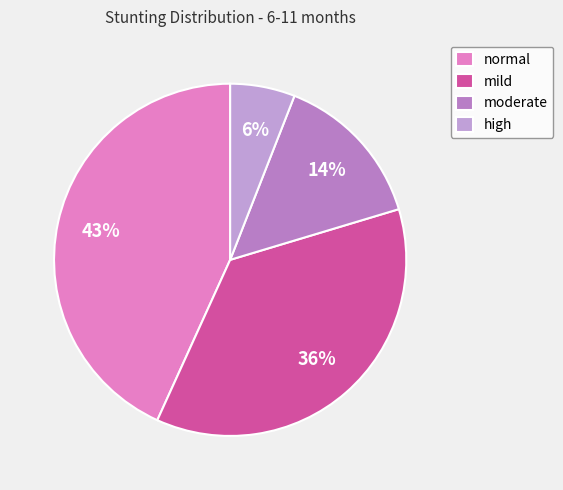

Combined, what portion of the pie is high and normal?

49.2%